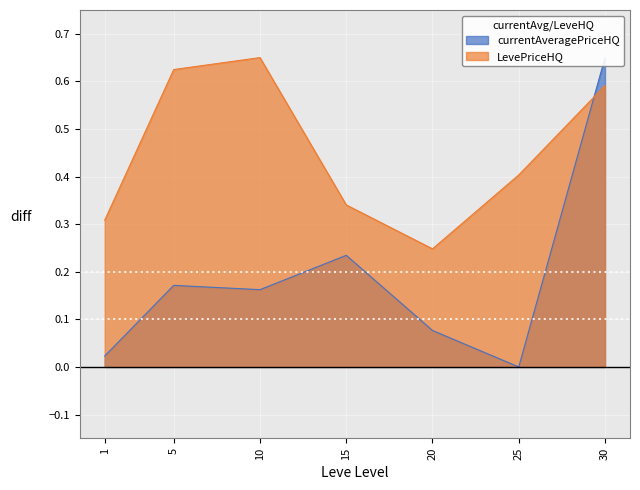

Where is the first local minimum for currentAveragePriceHQ?

10